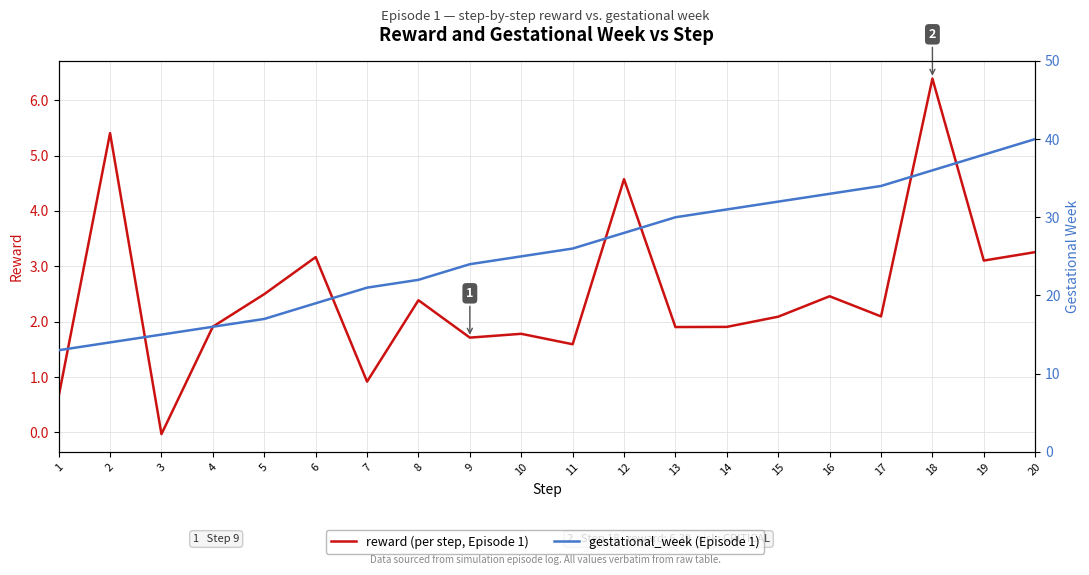

Count the number of data series in this chart.

2